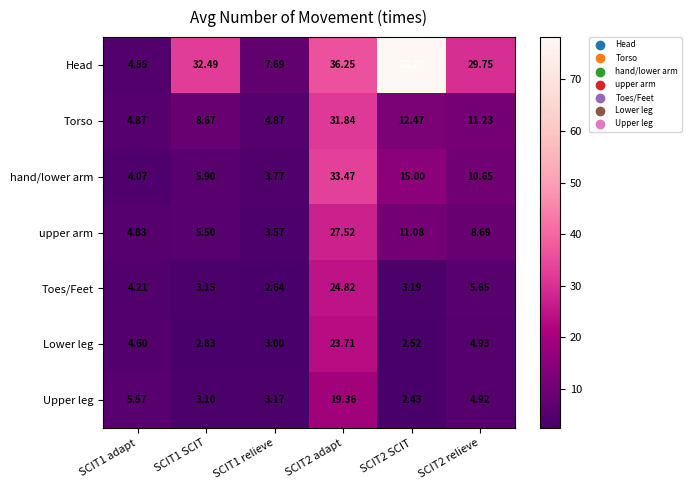

At SCIT1 adapt, list the series in order from smallest to largest.

hand/lower arm, Toes/Feet, Head, Lower leg, upper arm, Torso, Upper leg